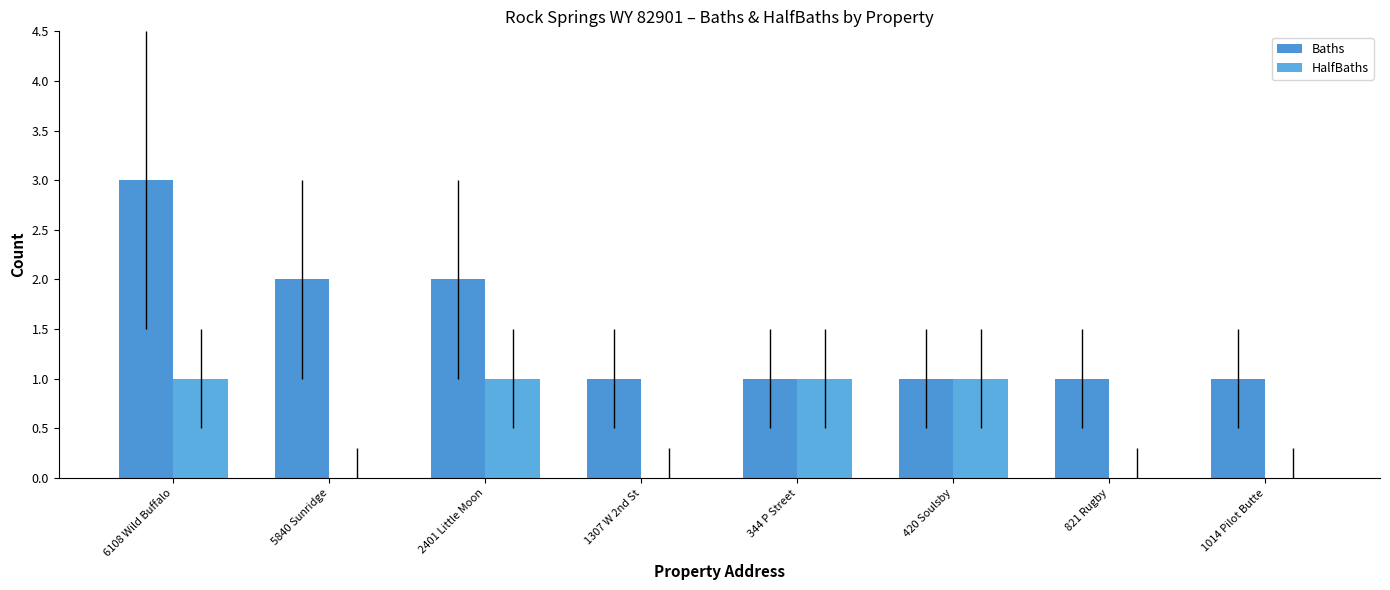

What position from the right is 821 Rugby?

2